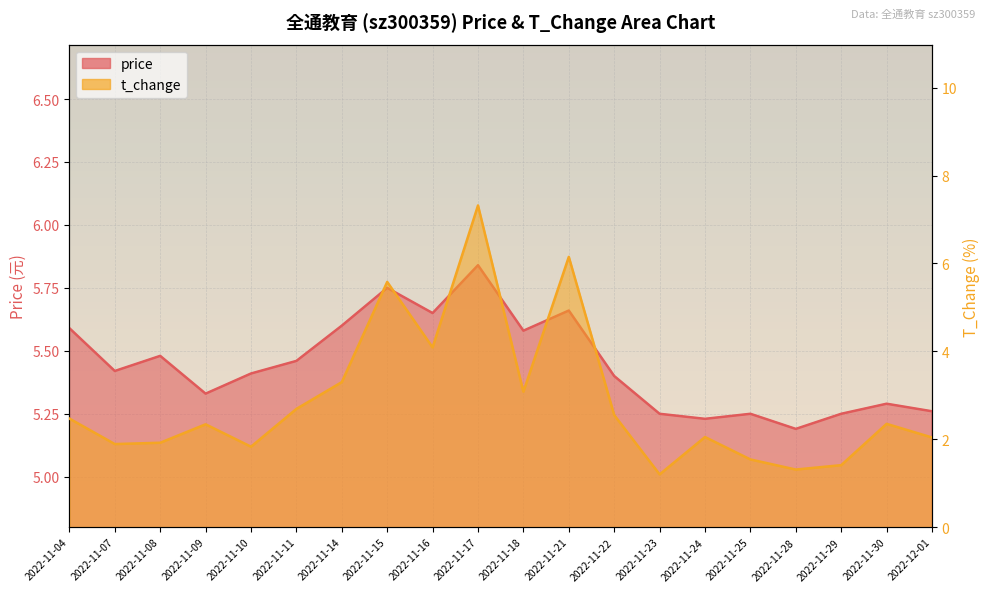

Which label corresponds to the smallest value in the chart?

2022-11-23